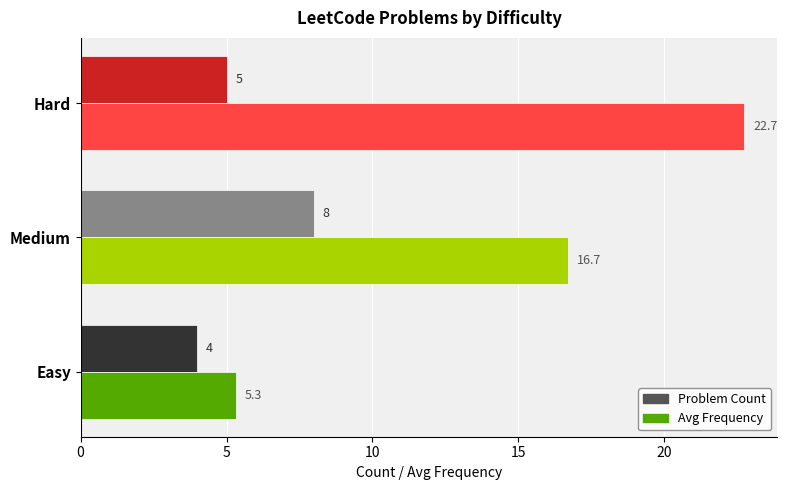

How many distinct data groups are displayed?

2